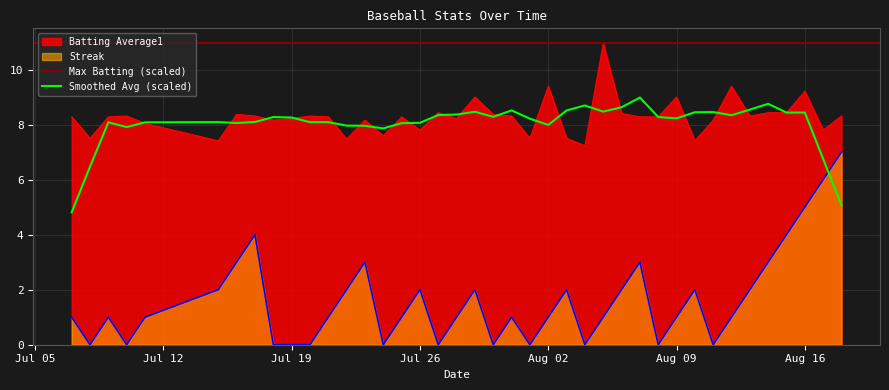

The Batting Average1 series shows 6.4 at Aug 02. True or false?

False